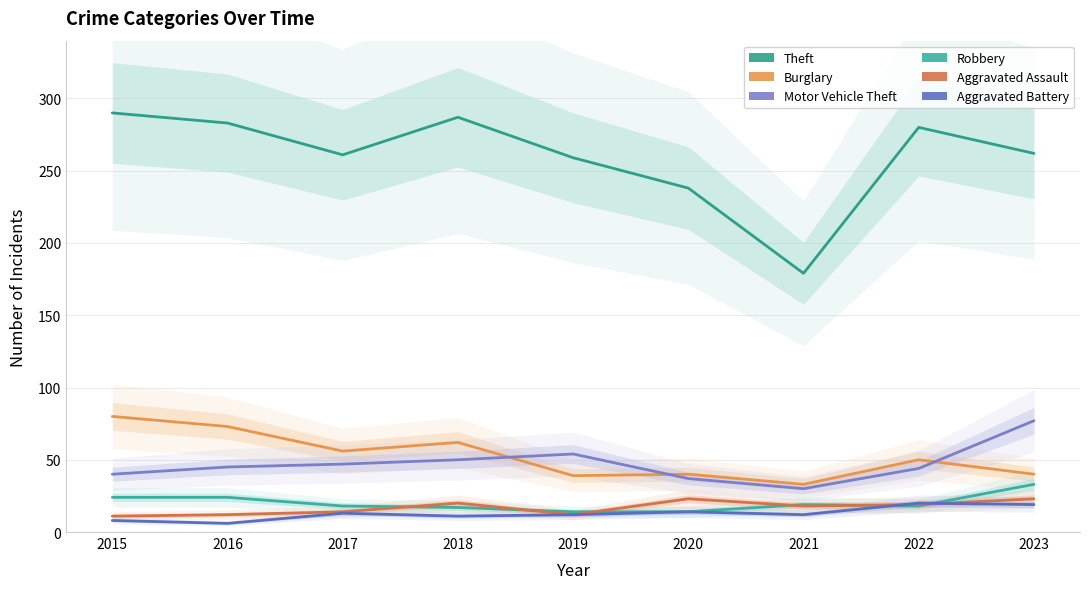

True or false: Motor Vehicle Theft and Robbery cross at least once.

False